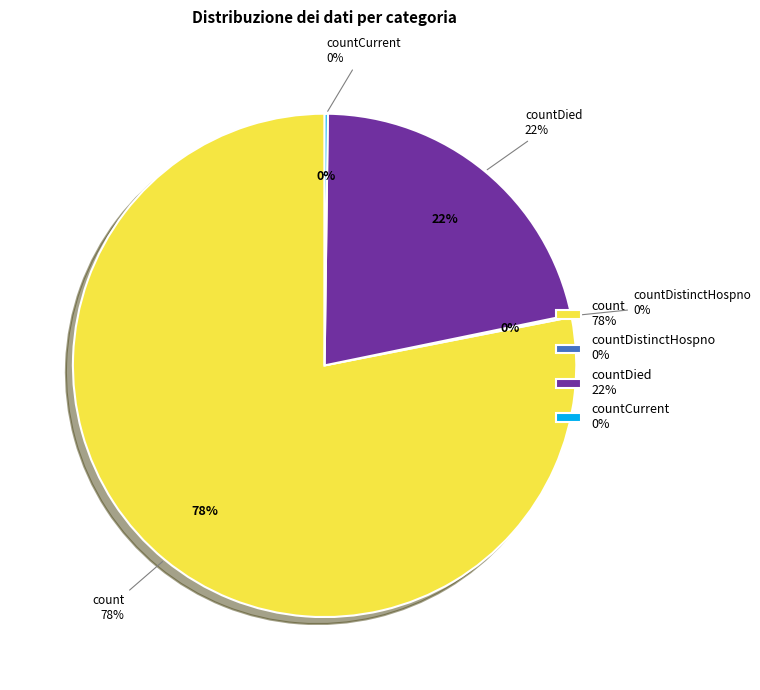

Does countDistinctHospno account for over 50% of the chart?

No